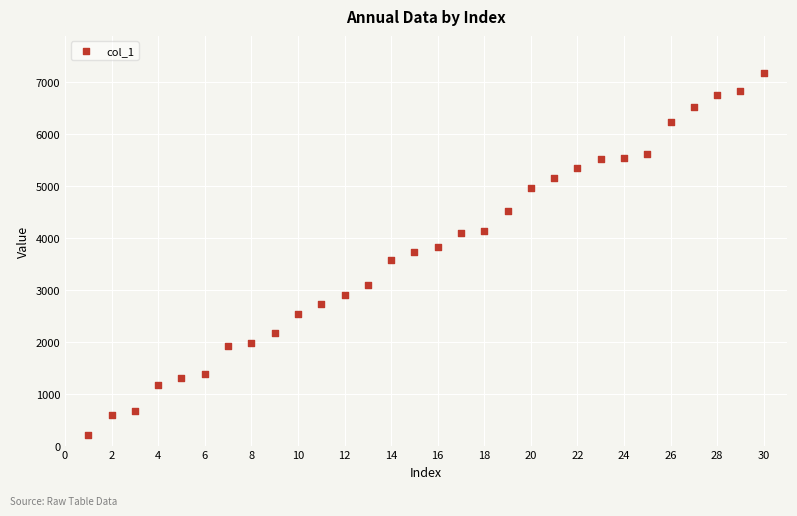

What is the range of X values (max minus min)?

29.0